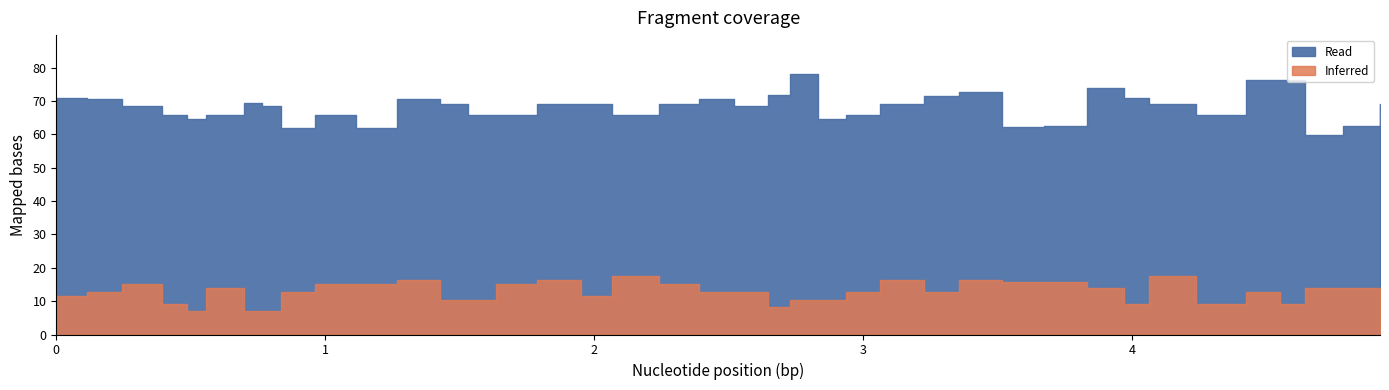

What is the difference between the Read values at 8 and 33?

4.0